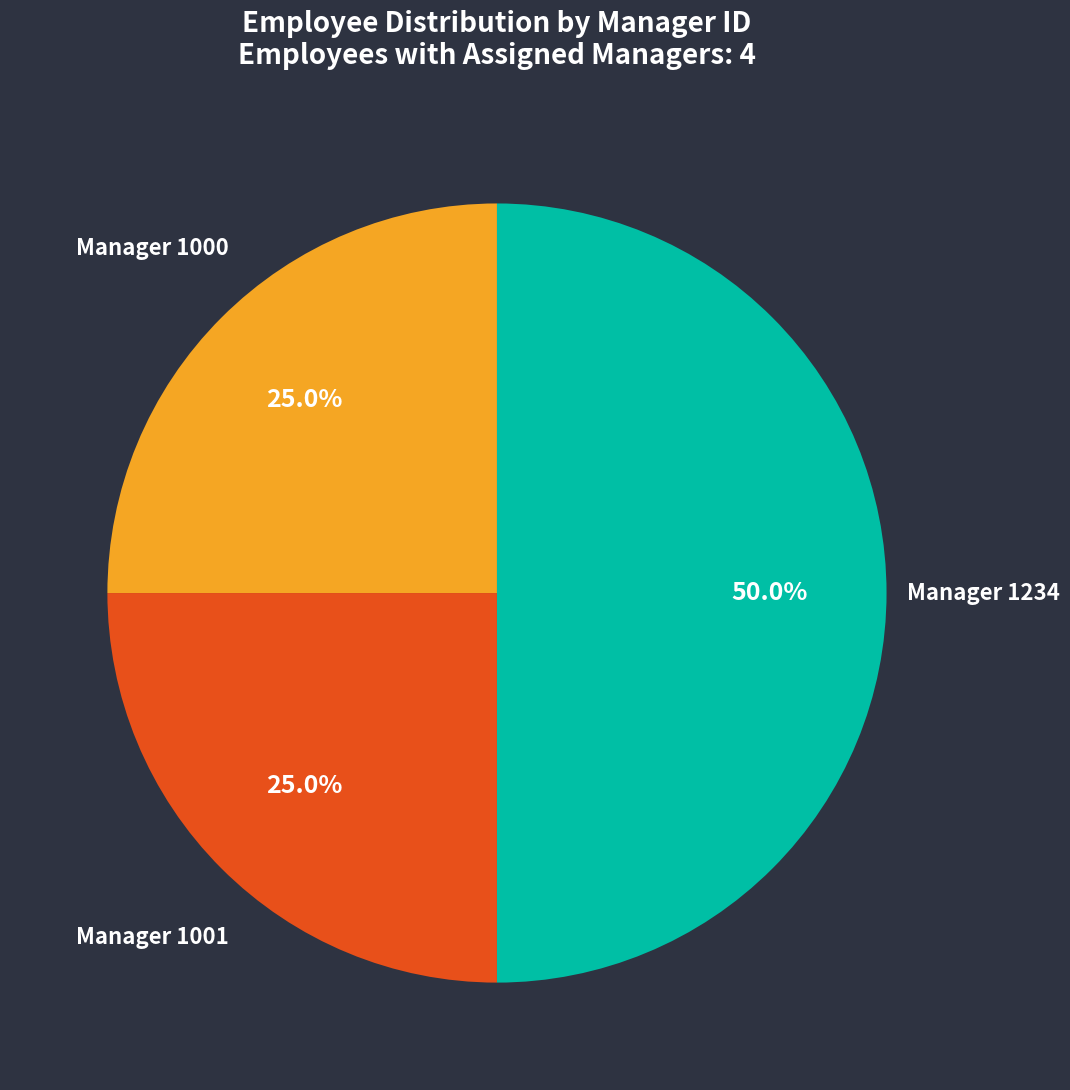

Does Manager 1000 represent more than half of the total?

No